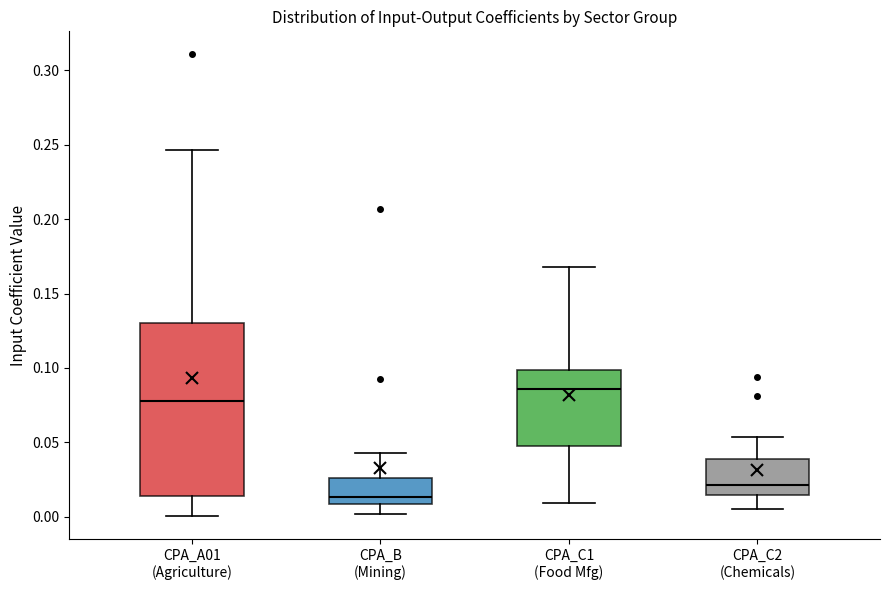

Which box's median line is the highest?

CPA_C1 (Food Mfg)